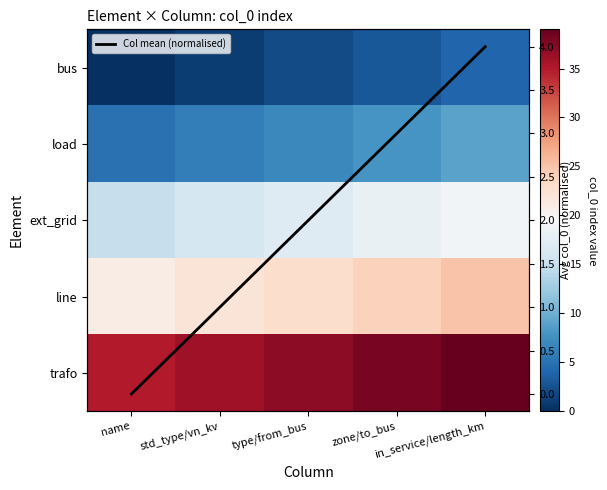

Rank the categories by trafo value from lowest to highest.

name, std_type/vn_kv, type/from_bus, zone/to_bus, in_service/length_km